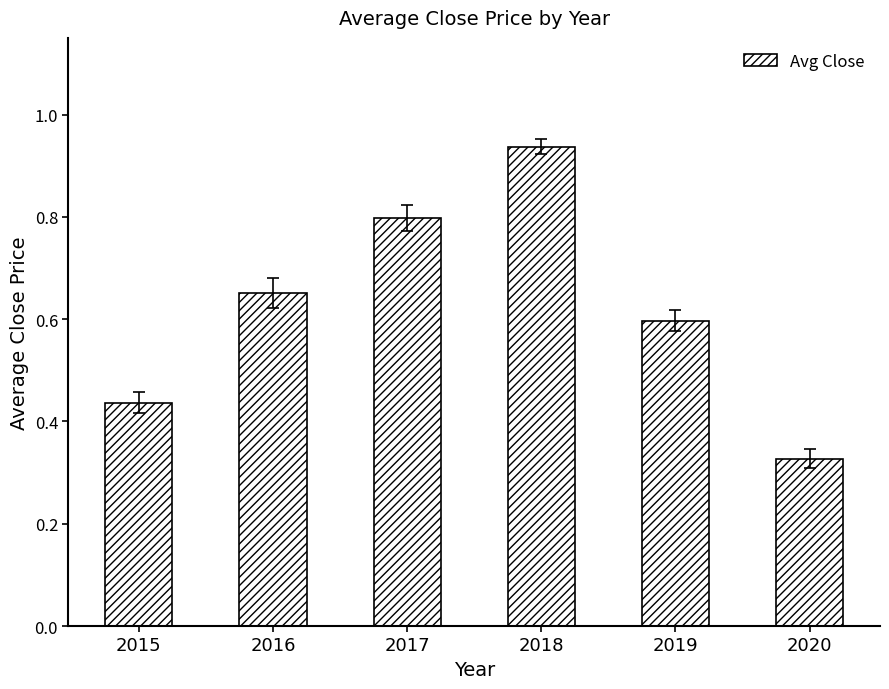

Rank the categories by value from lowest to highest.

2020, 2015, 2019, 2016, 2017, 2018